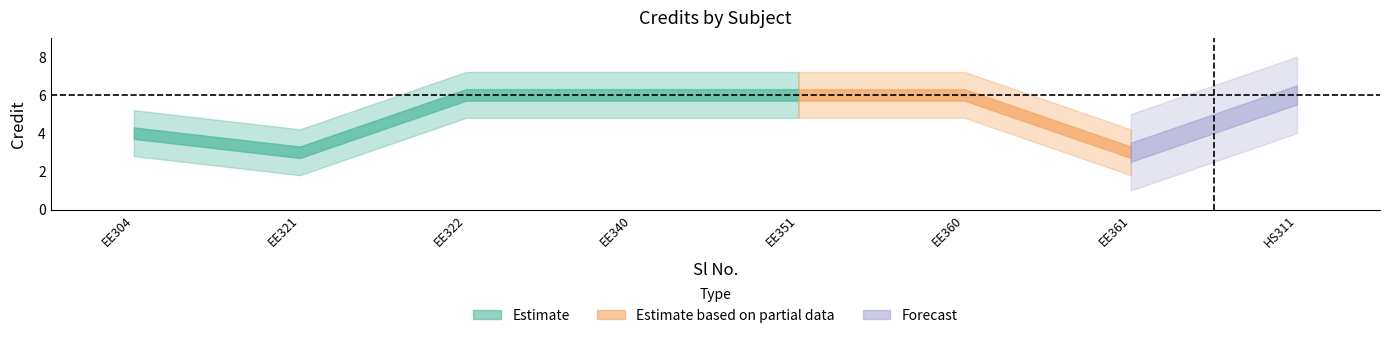

Reading left to right, extract all data points from this chart.

1=4	2=3	3=6	4=6	5=6	6=6	7=3	8=6